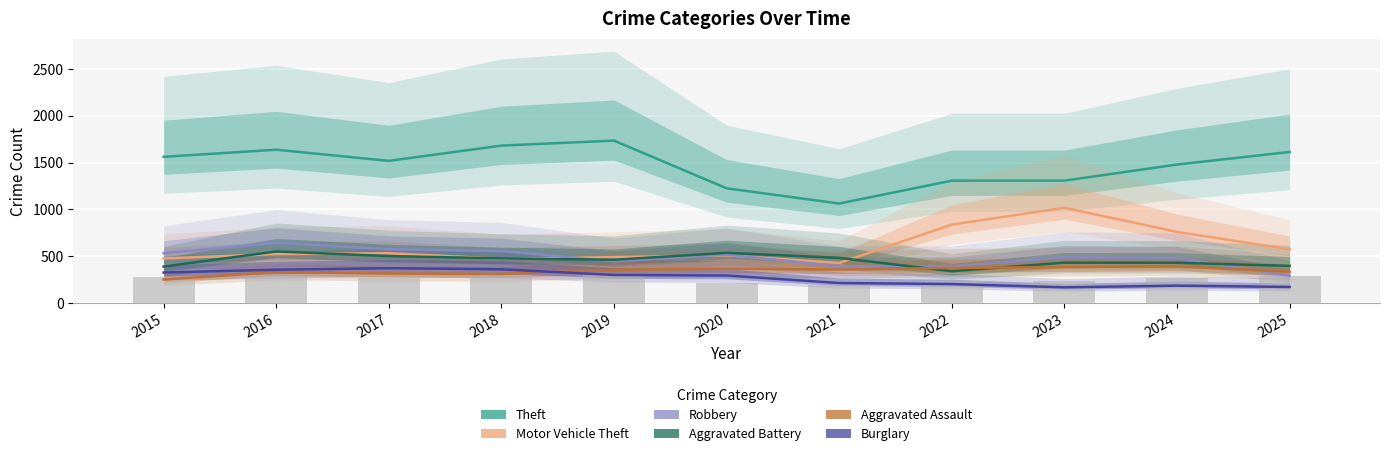

At 2018, list the series in order from smallest to largest.

Aggravated Assault, Burglary, Motor Vehicle Theft, Aggravated Battery, Robbery, Theft